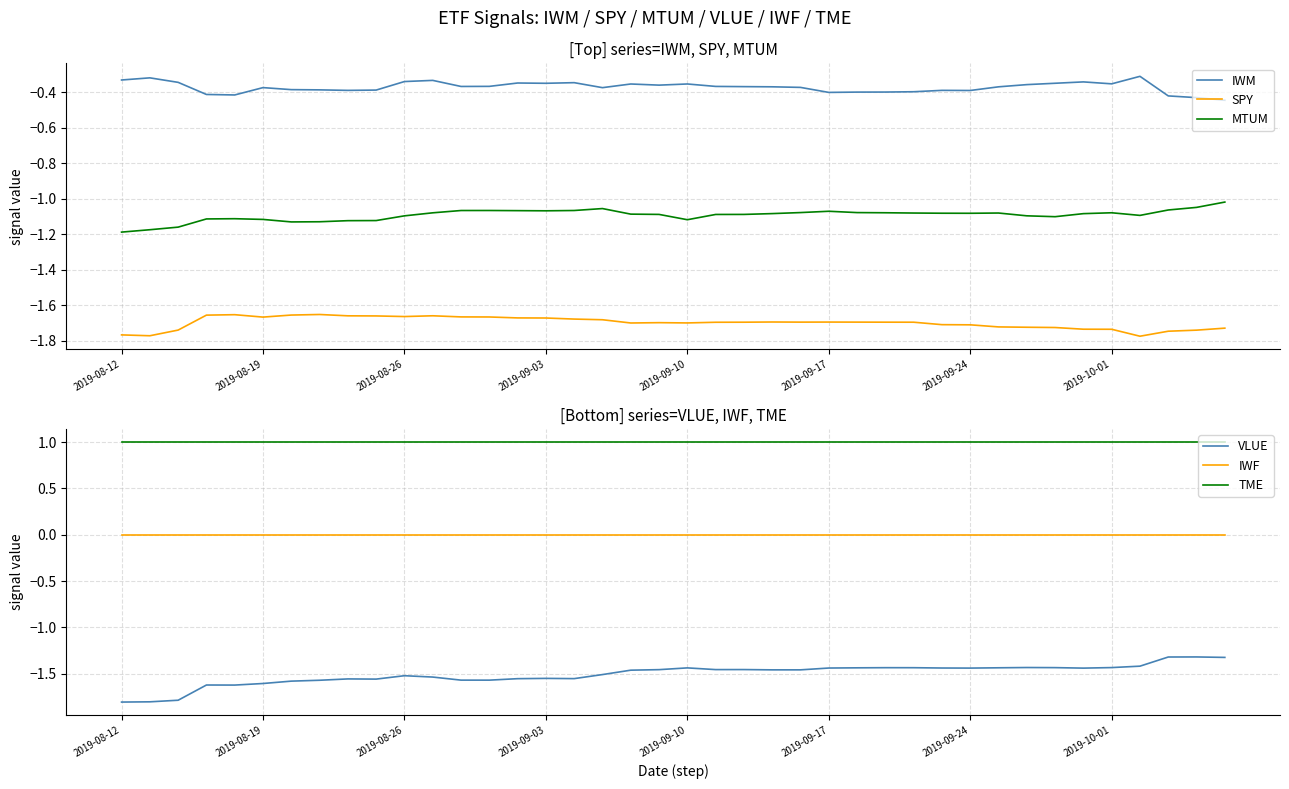

True or false: IWM and MTUM cross at least once.

False